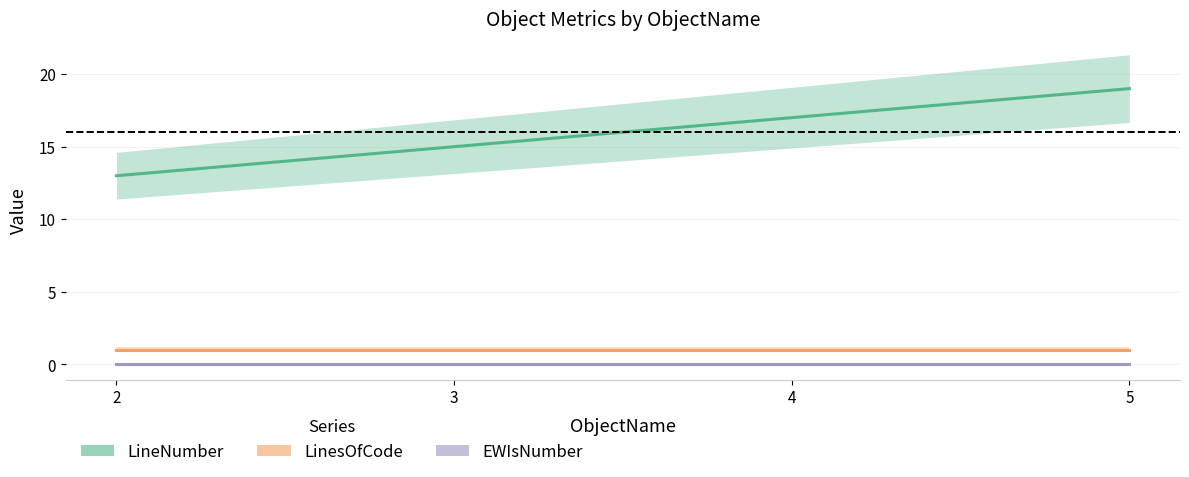

At 5, list the series in order from largest to smallest.

LineNumber, LinesOfCode, EWIsNumber